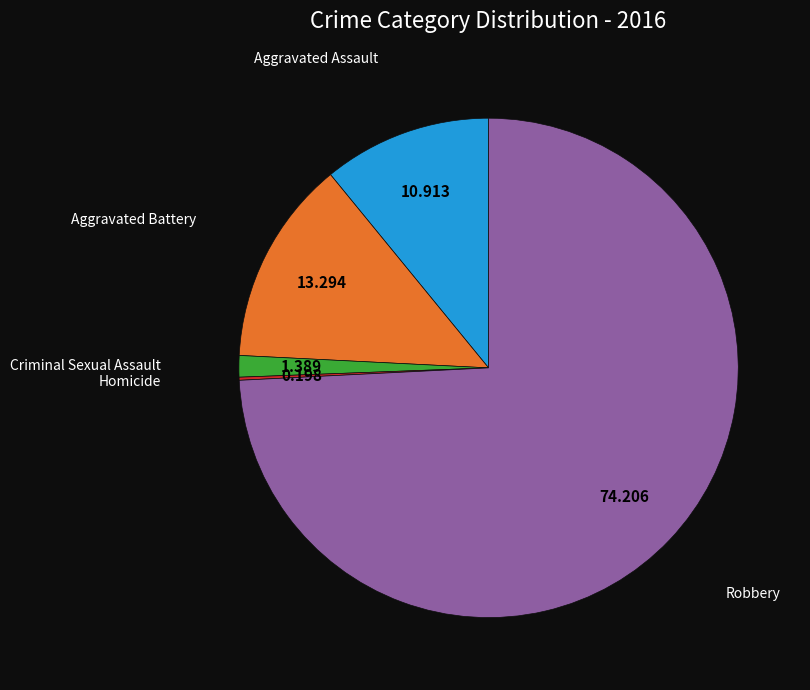

Does any single category account for the majority?

Yes